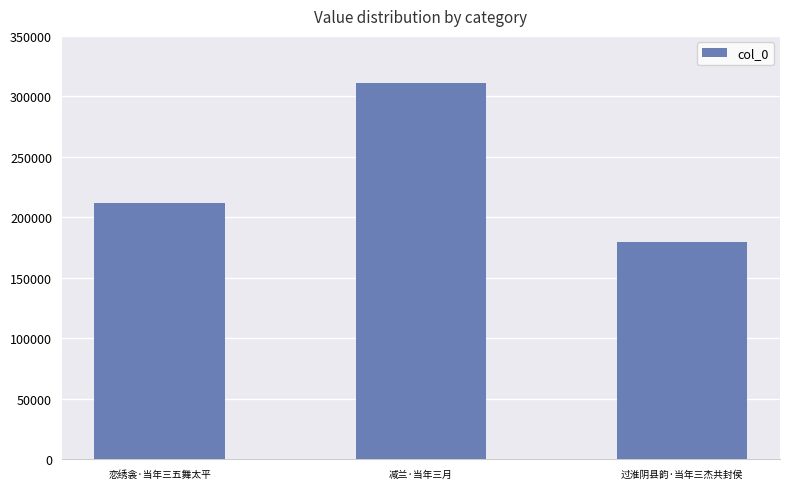

What is the label of the 3rd bar from the left?

过淮阴县韵·当年三杰共封侯